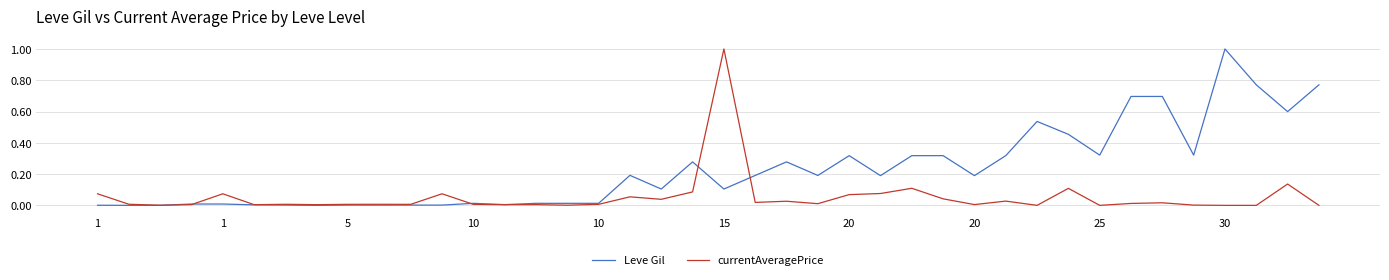

Which series has the largest total across all categories?

Leve Gil